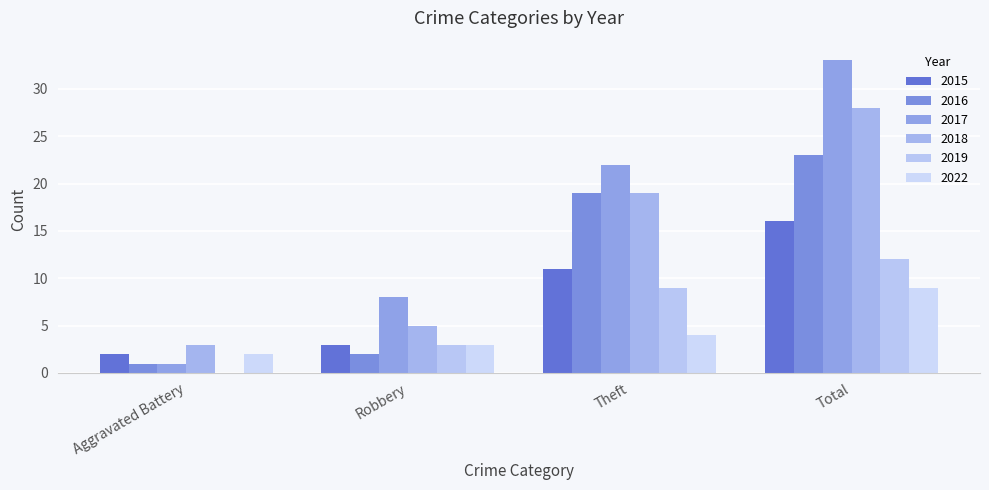

At which label is 2017 closest to 17?

Theft